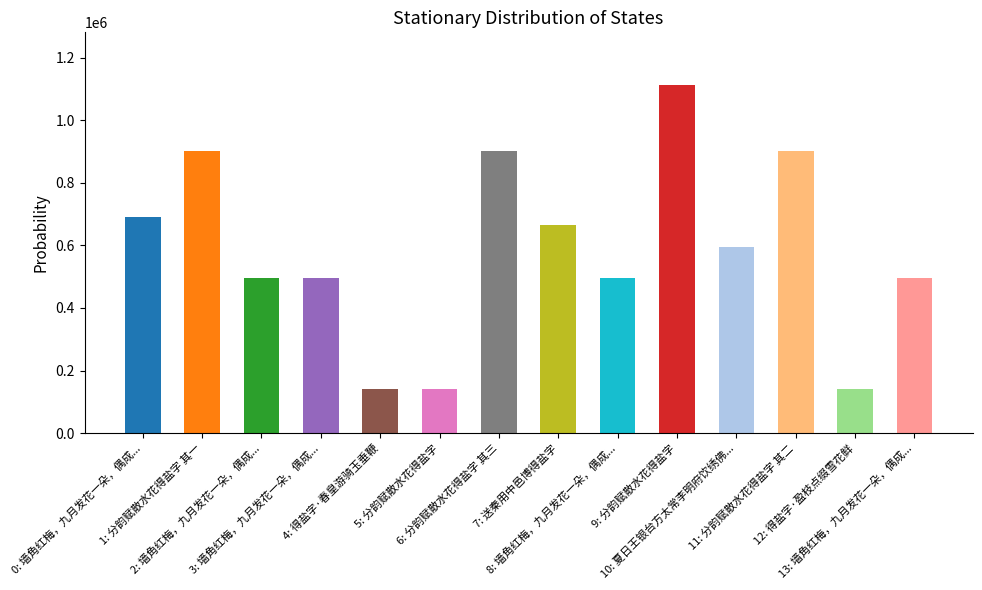

Between 8: 墙角红梅，九月发花一朵，偶成... and 9: 分韵赋散水花得盐字, which is larger?

9: 分韵赋散水花得盐字